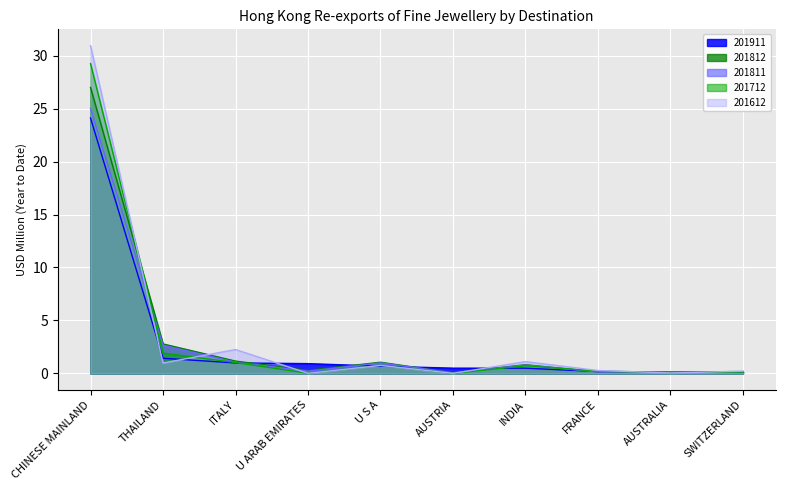

What are all the series names shown in the legend?

201911, 201812, 201811, 201712, 201612